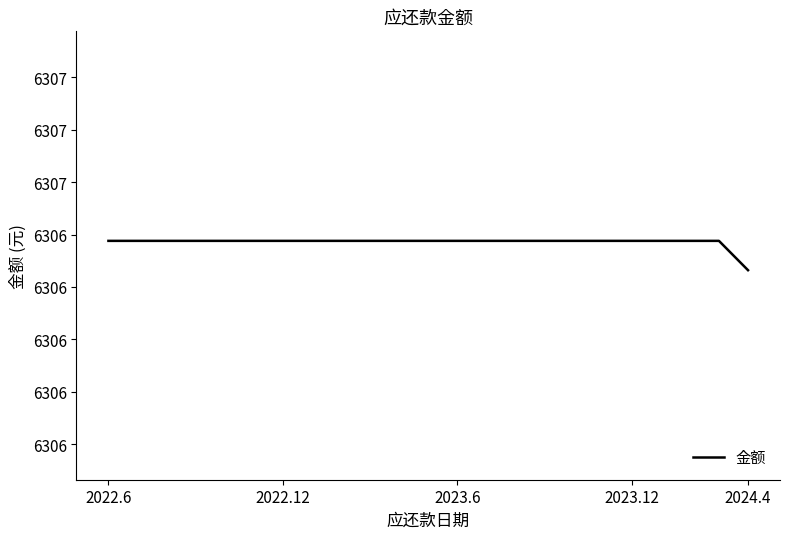

Is this an area chart (filled region under the line)?

No